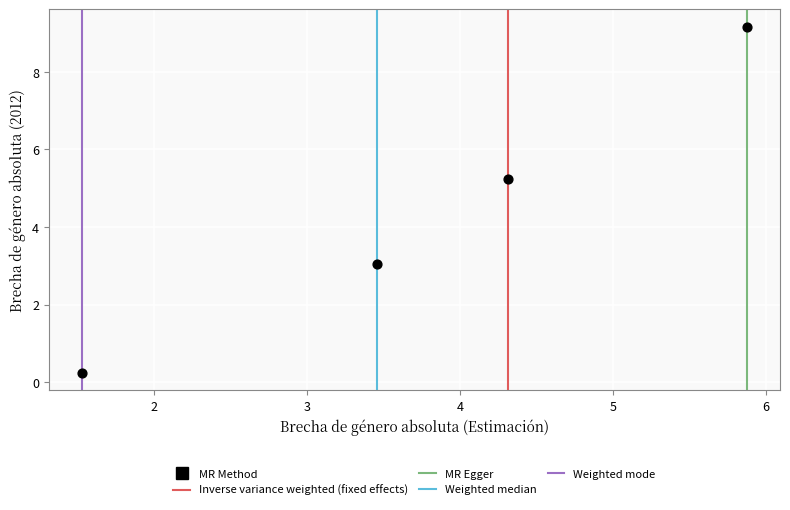

What is the range of Y values (max minus min)?

8.9